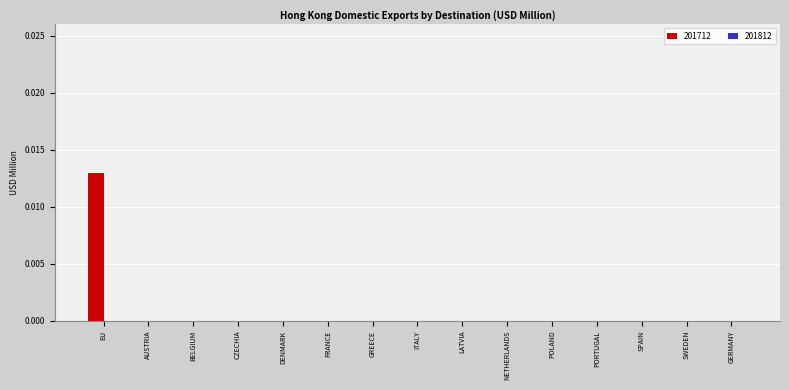

Which has a higher value, EU or POLAND?

EU